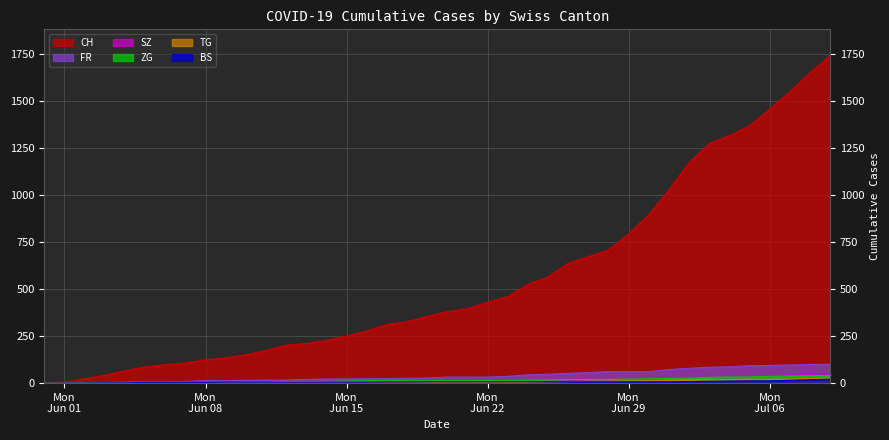

What is the average value of the CH series?

554